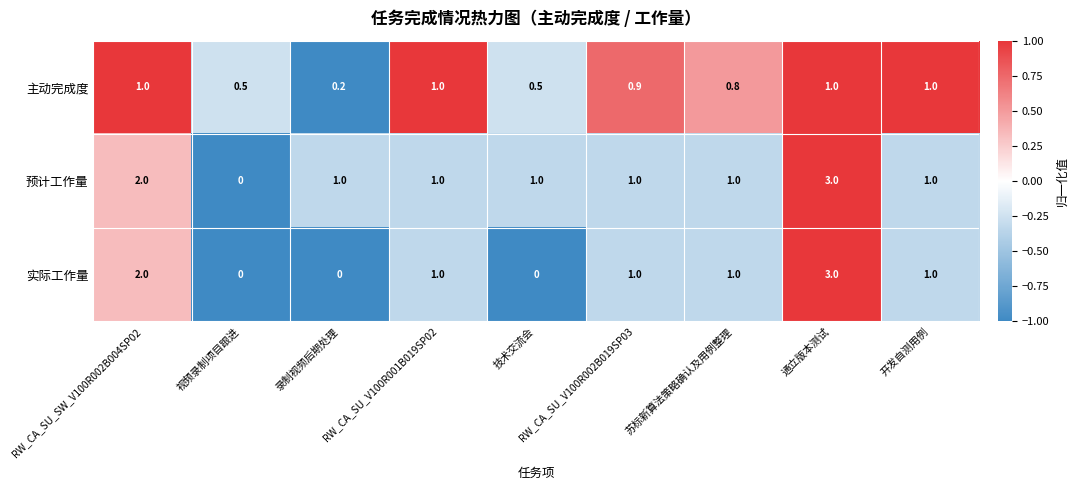

Read the 主动完成度 value at 苏标新算法策略确认及用例整理.

0.8